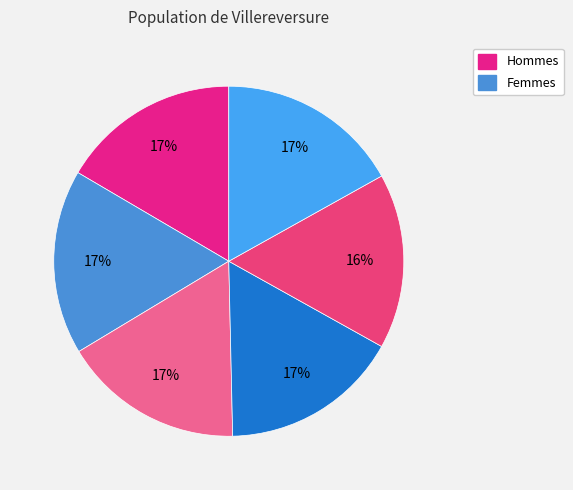

Count the number of slices in the pie.

6